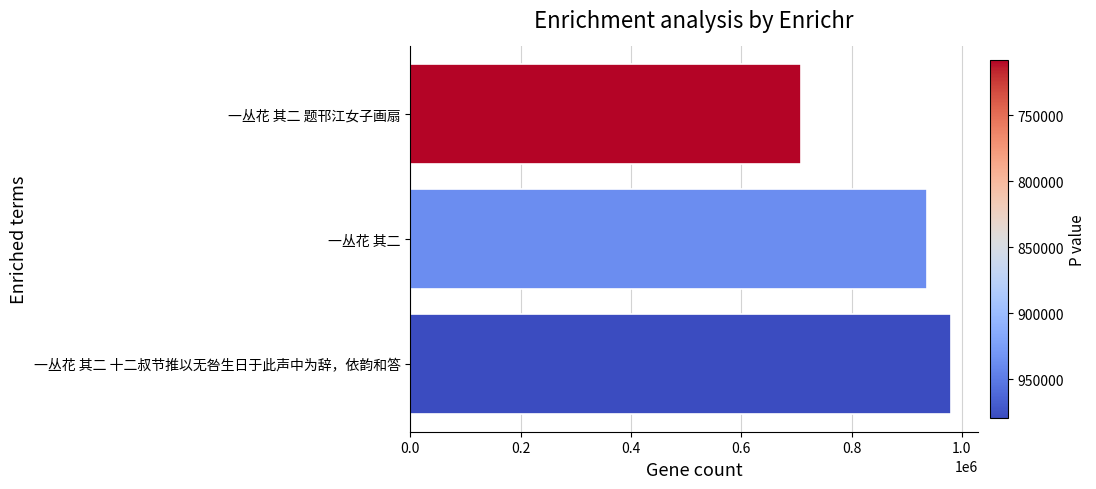

What is the ratio of the value at 一丛花 其二 十二叔节推以无咎生日于此声中为辞，依韵和答 to the value at 一丛花 其二?

1.0